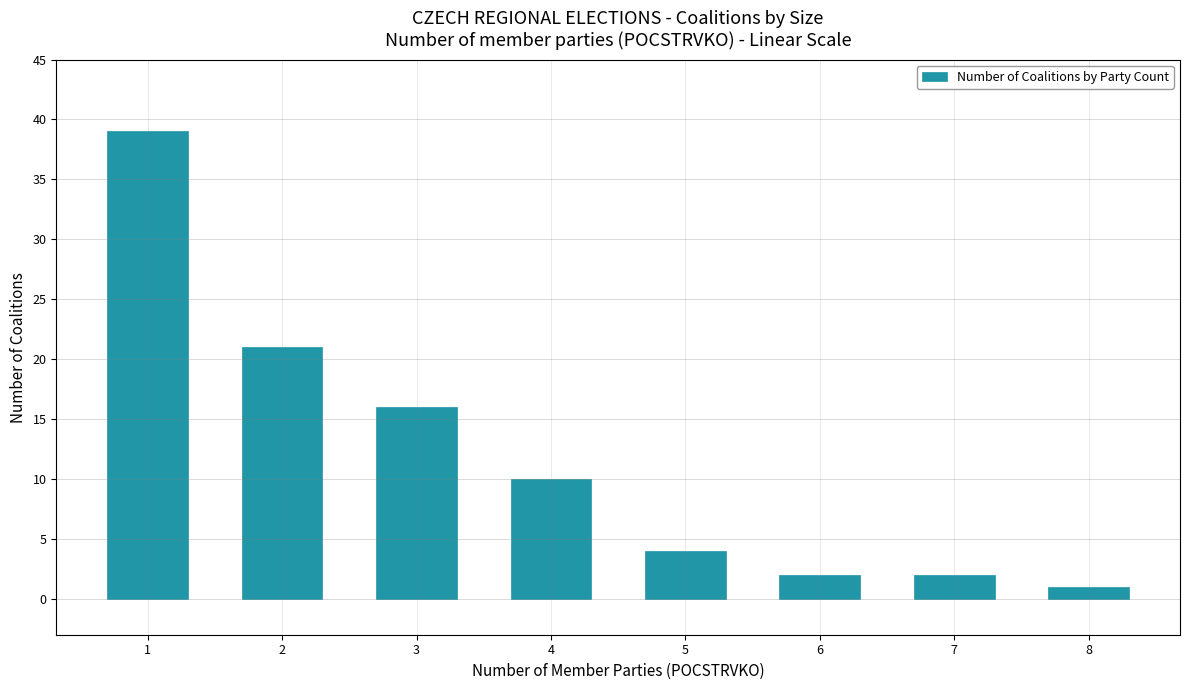

Reading left to right, transcribe all the data shown in this chart.

1=39	2=21	3=16	4=10	5=4	6=2	7=2	8=1